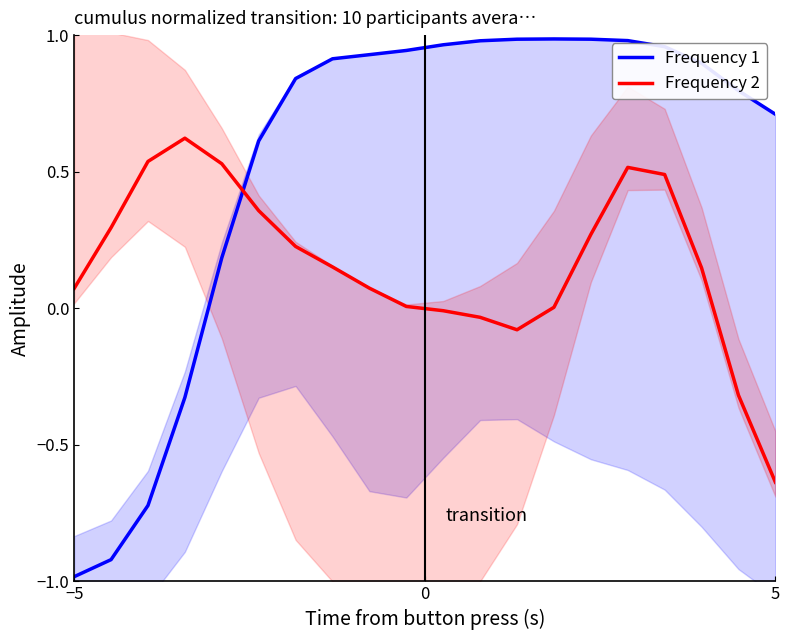

At which label does Frequency 1 reach its minimum?

−5